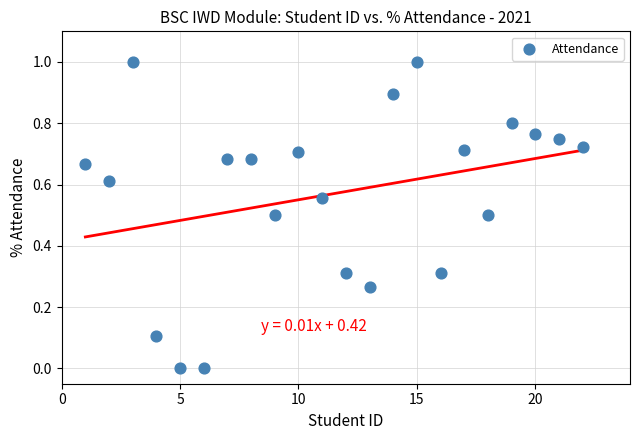

What is the range of Y values (max minus min)?

1.0